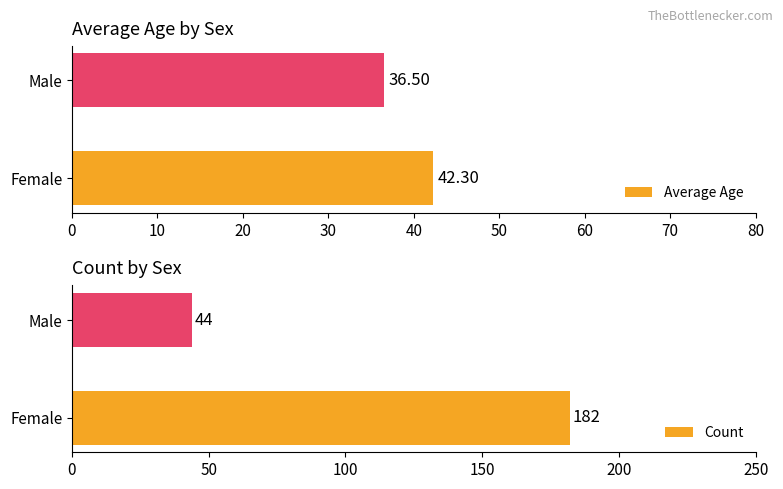

True or false: Average Age has a value of 42.3 at Female.

True